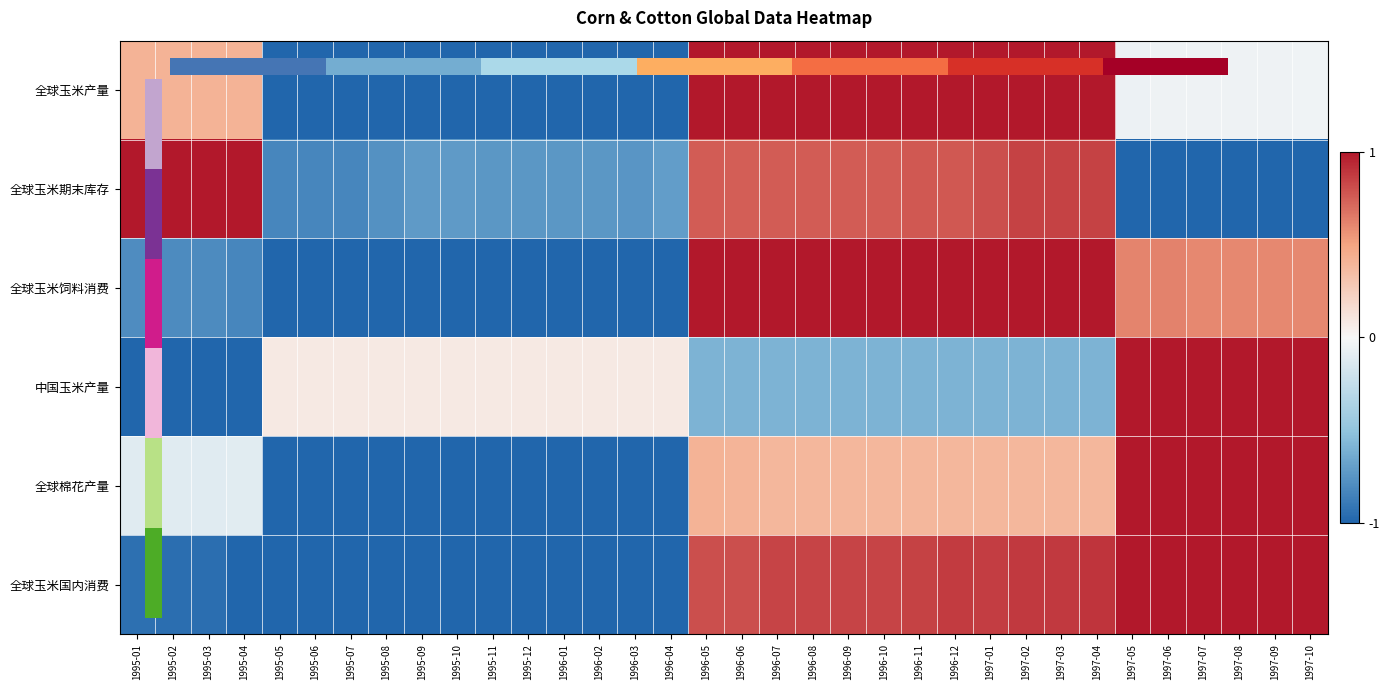

What is the difference between the highest and lowest values at 1995-04?

2.0